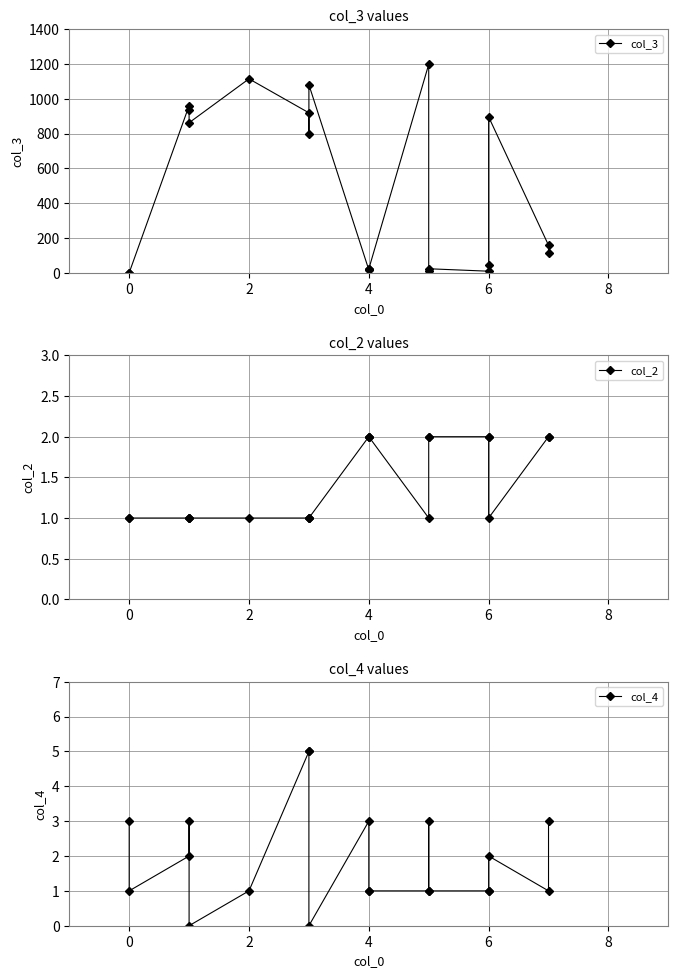

What is the sum of all col_2 values?

29